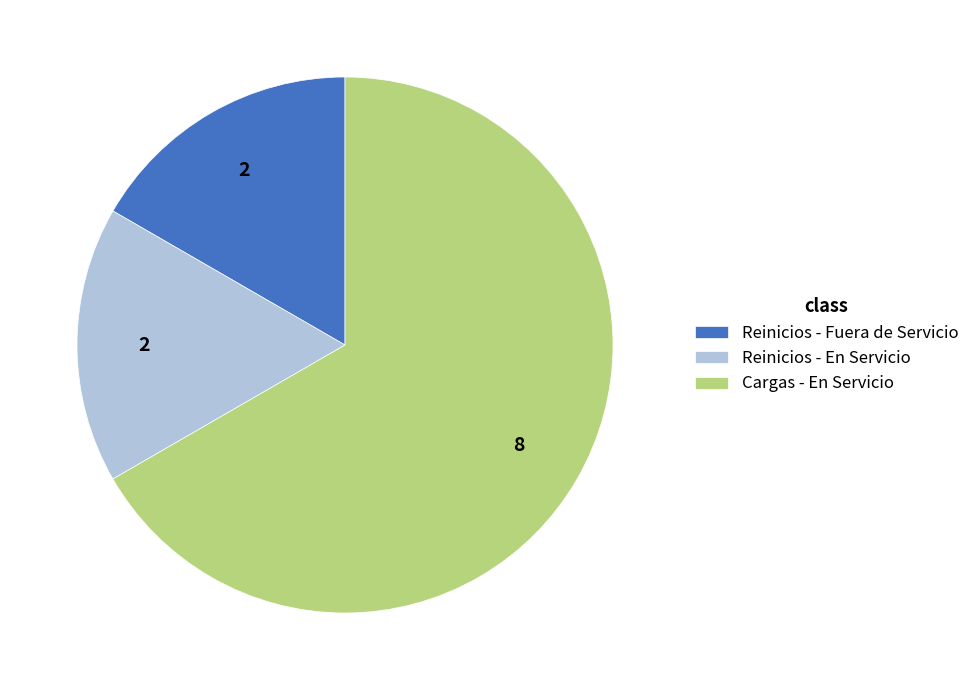

How many slices are in this pie chart?

3